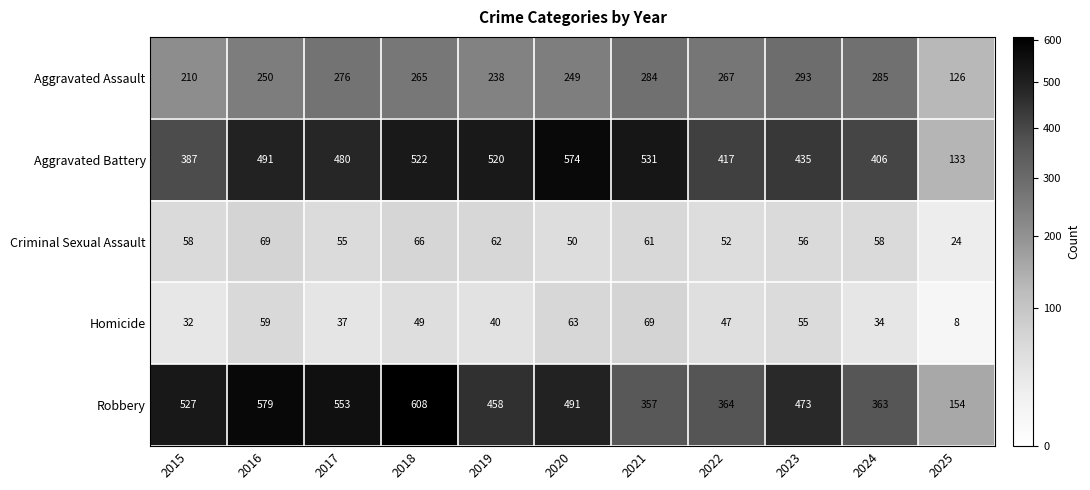

At which label does Aggravated Assault first exceed 265?

2017